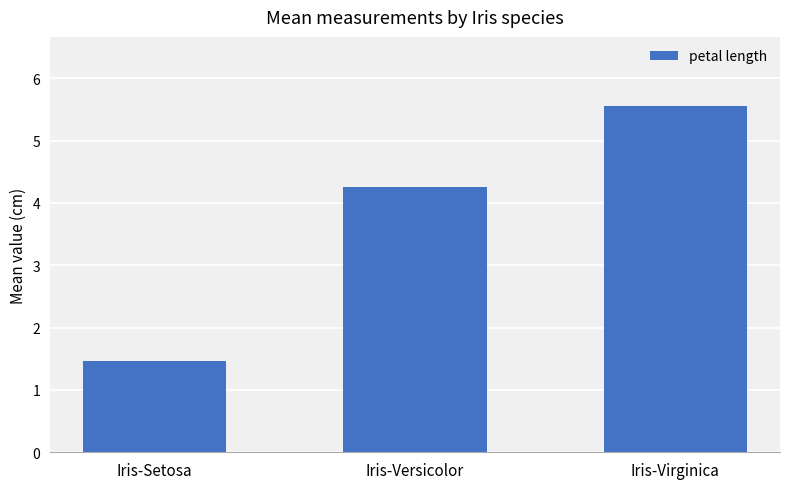

Which category has the highest value across all series?

Iris-Virginica